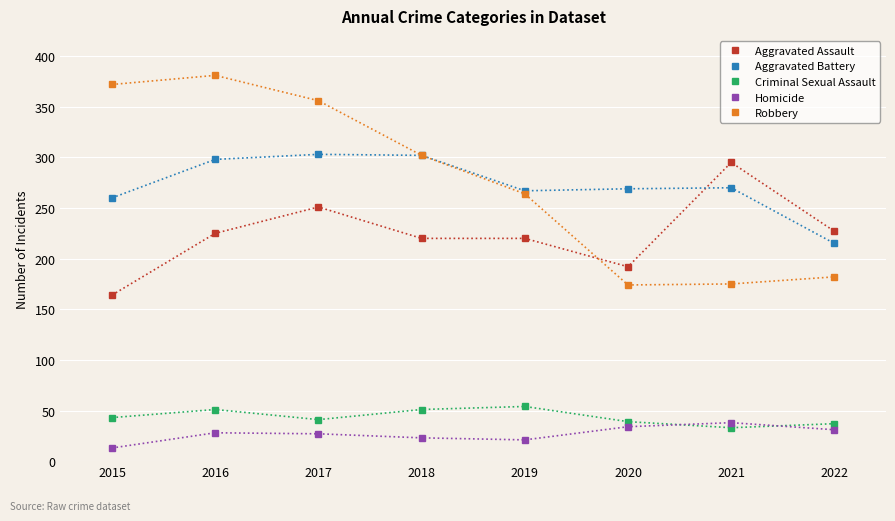

How many times do Aggravated Assault and Robbery cross each other?

1